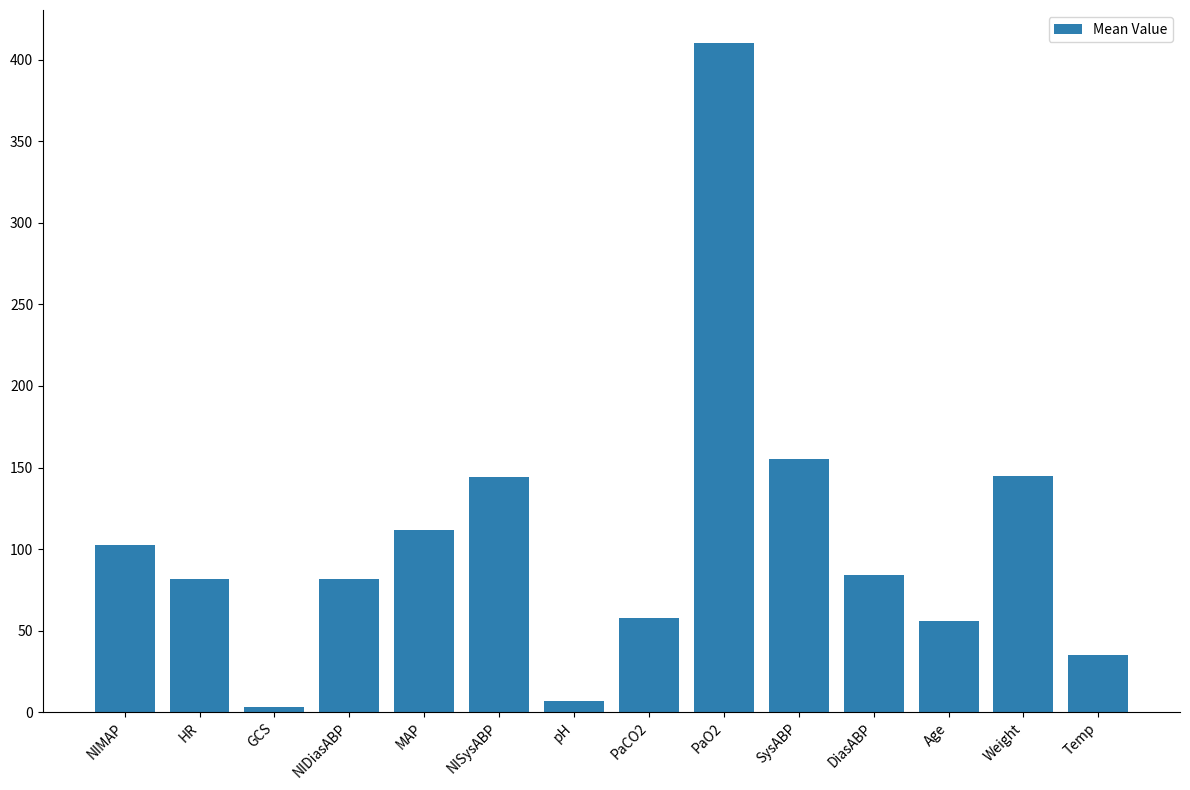

How many bars are there in total?

14